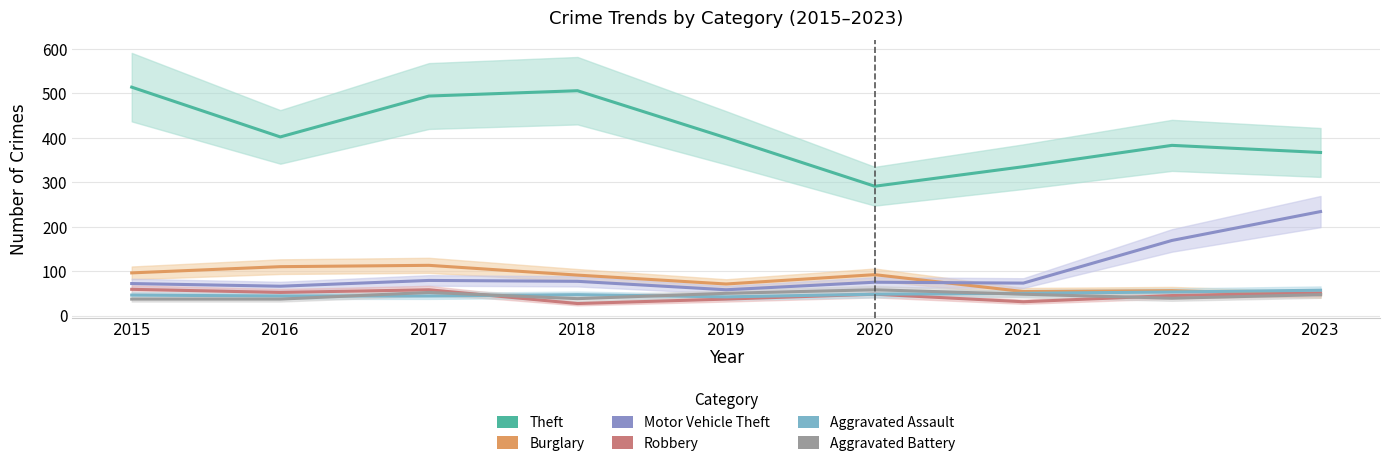

In Burglary, how many points are higher than both neighbors (excluding endpoints)?

3